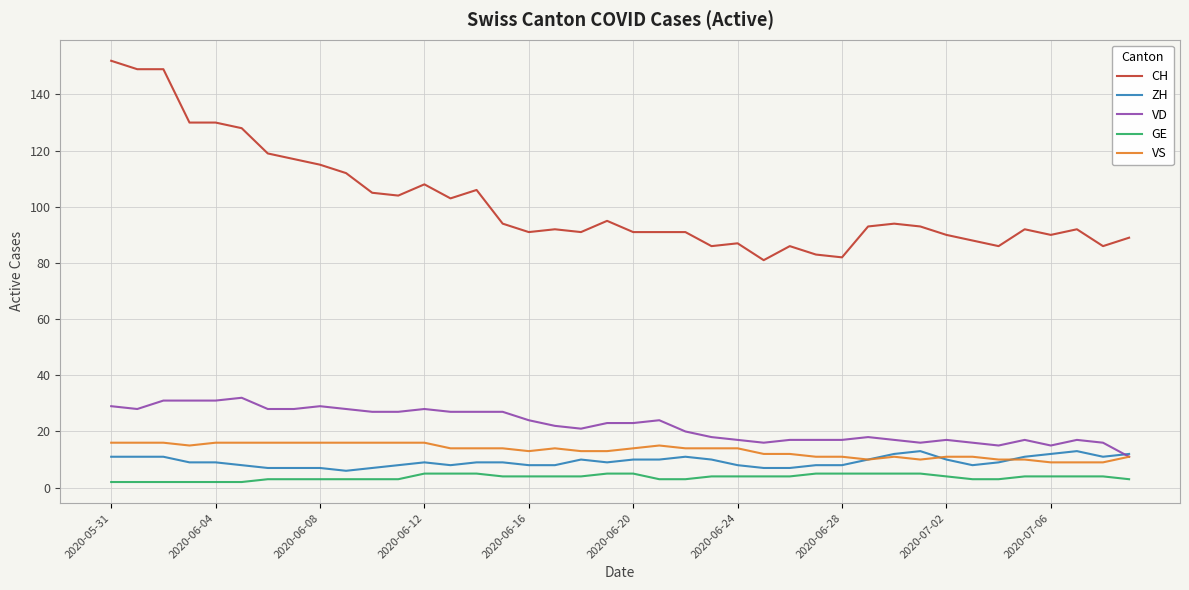

What is the highest value of the ZH series?

13